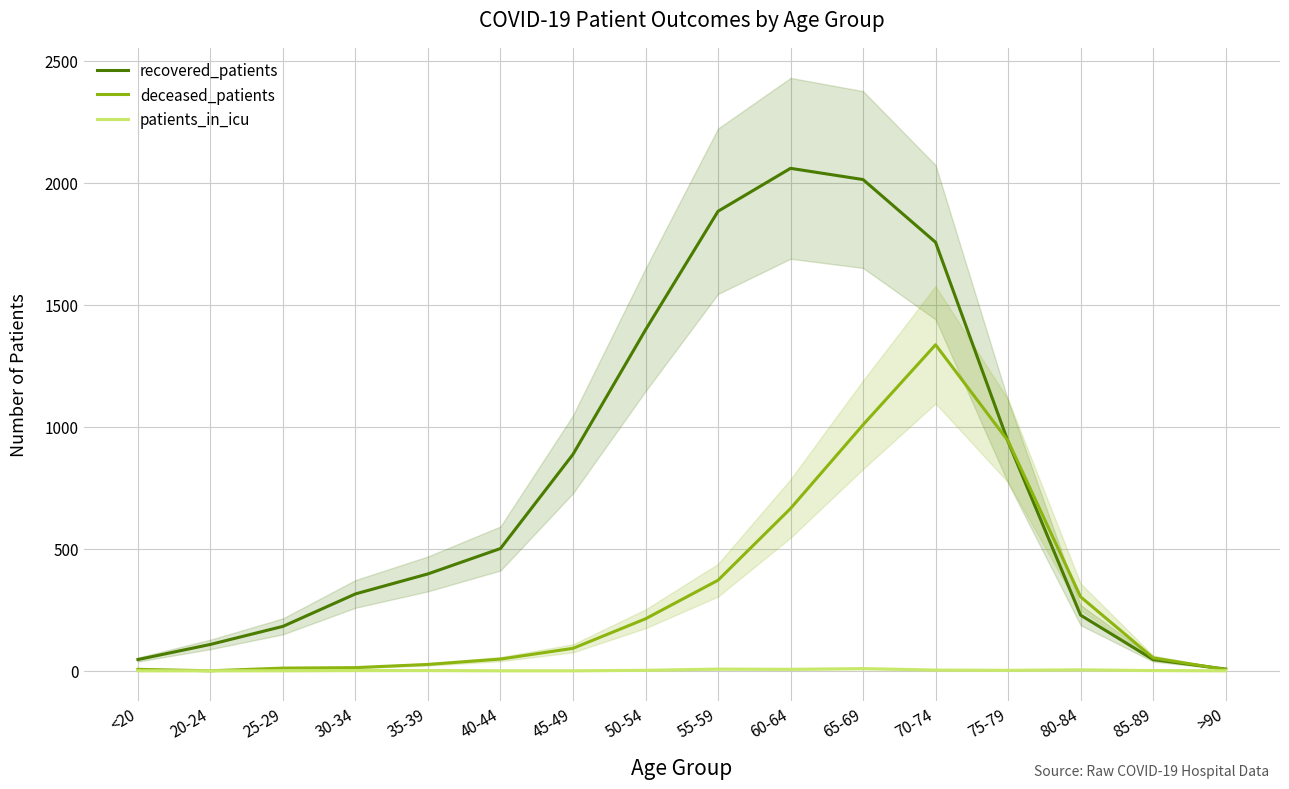

The value of recovered_patients at 75-79 is 350. True or false?

False